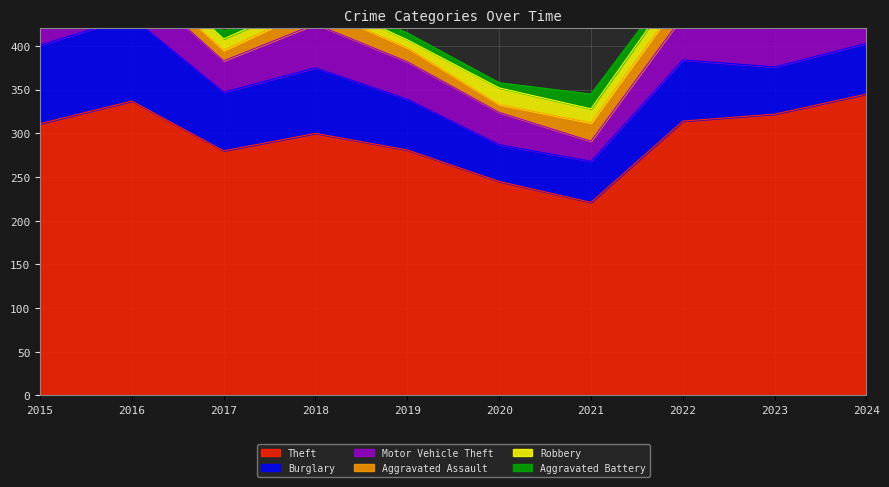

Between 2017 and 2024, which is larger?

2024